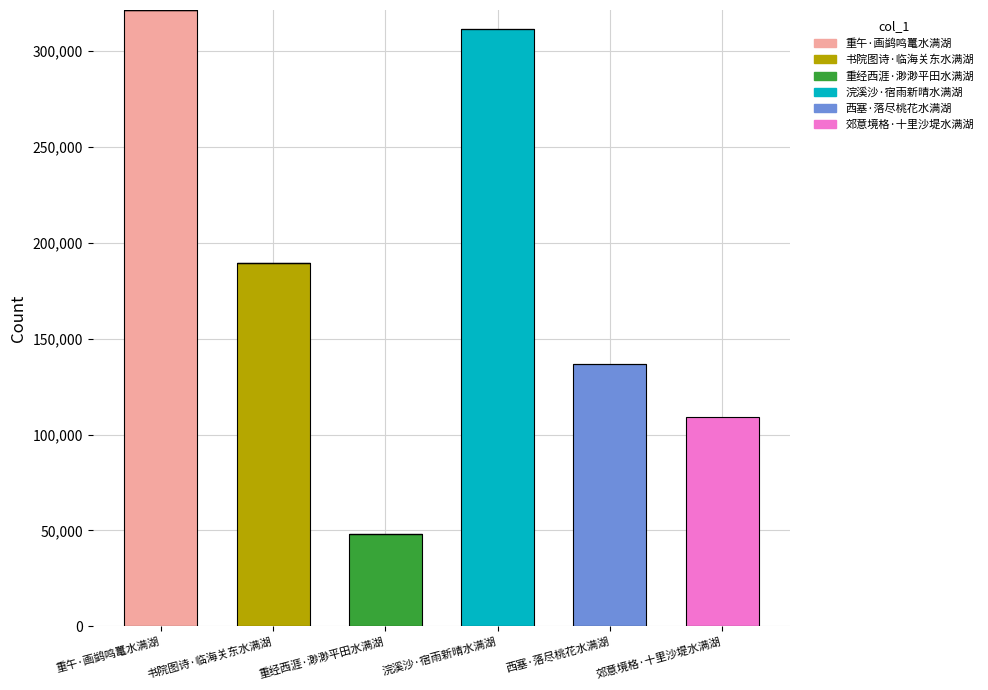

At how many categories does at least one series exceed 11555?

6